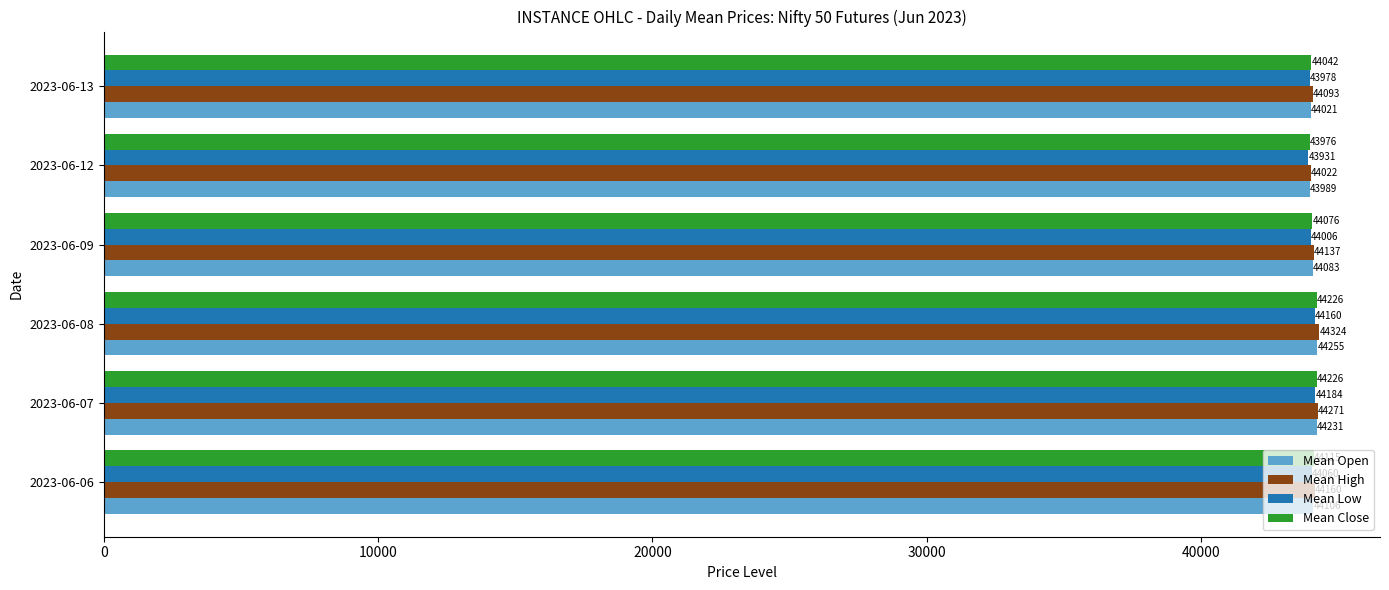

What is the difference between the second highest and minimum values in the Mean Low series?

228.9